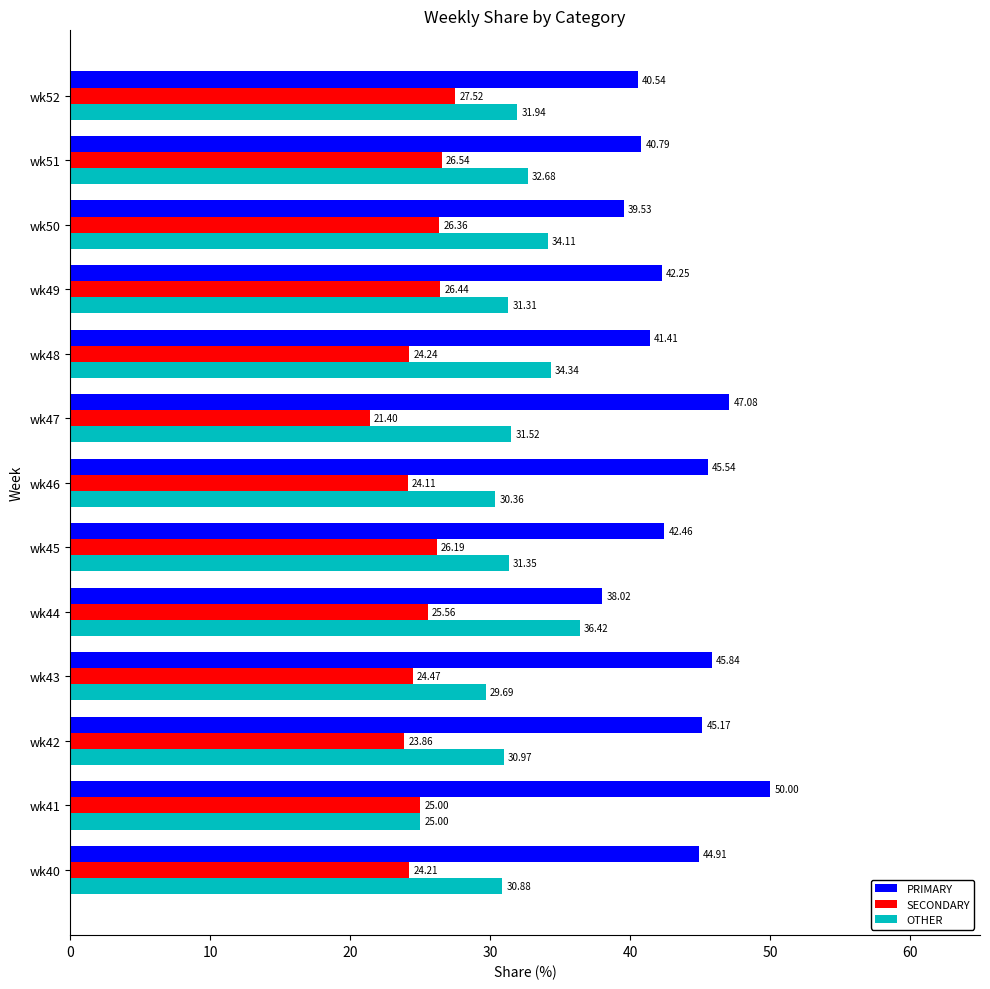

At how many categories does at least one series exceed 39?

12